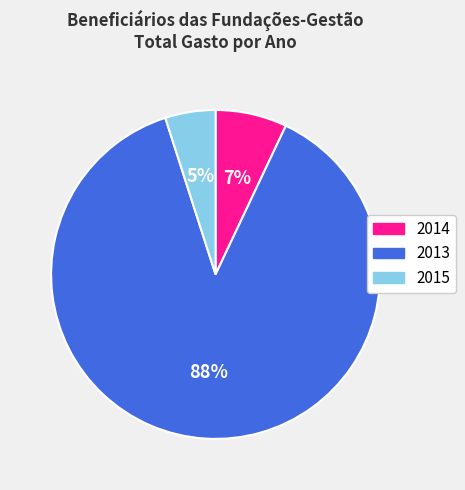

To the nearest percent, what percentage of the pie is 2015?

5%